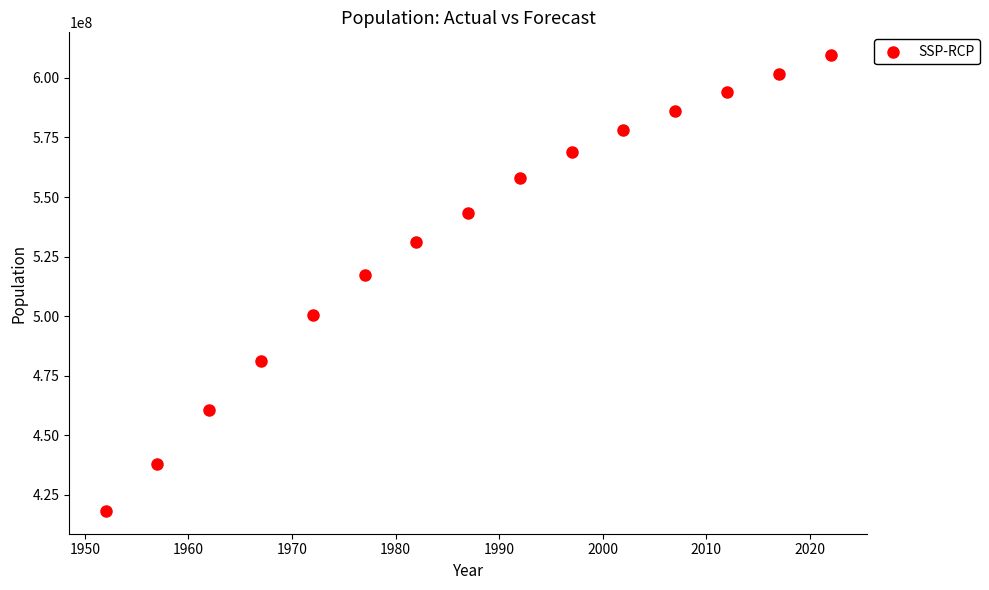

What is the range of Y values (max minus min)?

191483048.3